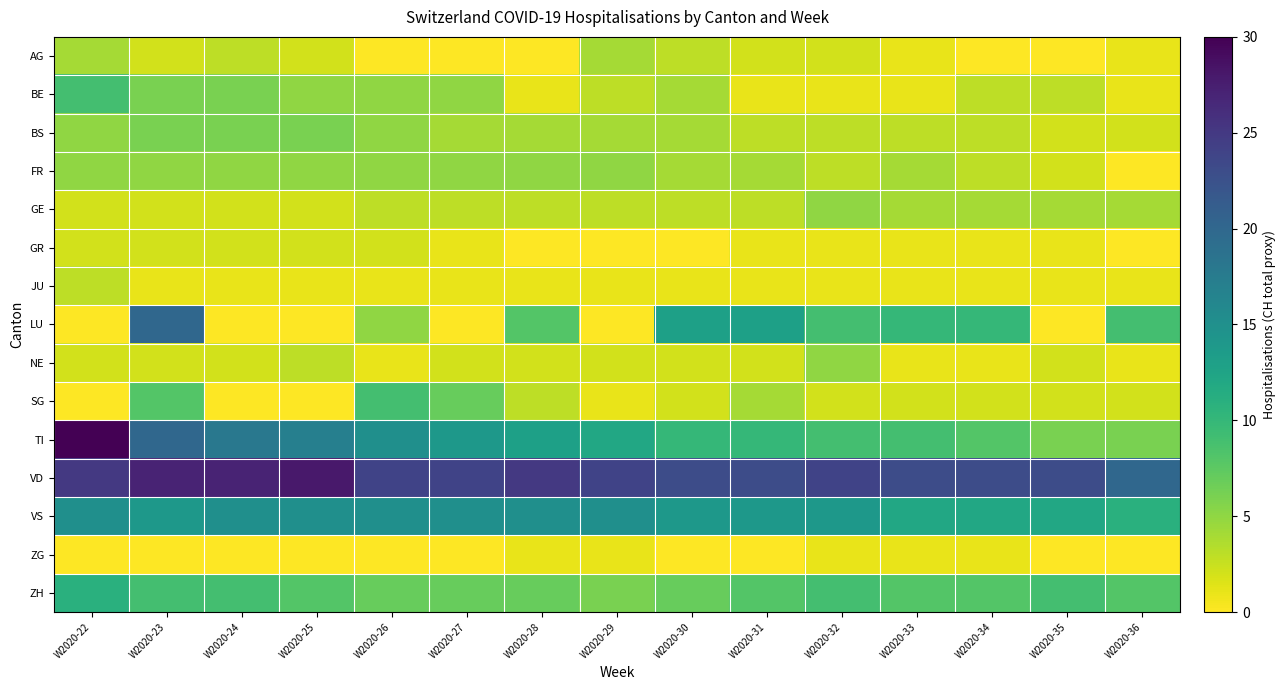

At W2020-36, list the series in order from smallest to largest.

FR, GR, ZG, AG, BE, JU, NE, BS, SG, GE, TI, ZH, LU, VS, VD